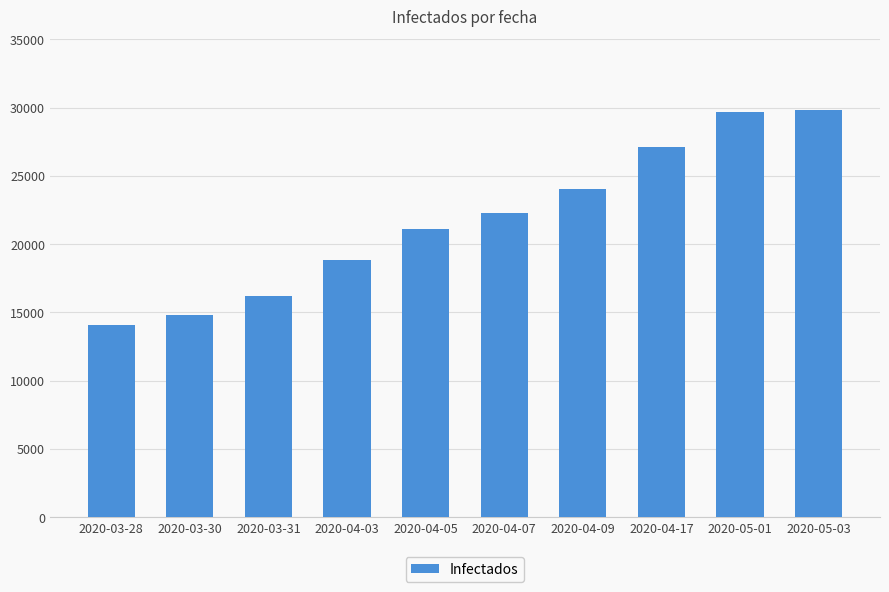

Read the value at 2020-04-03, to the nearest 100.

18800